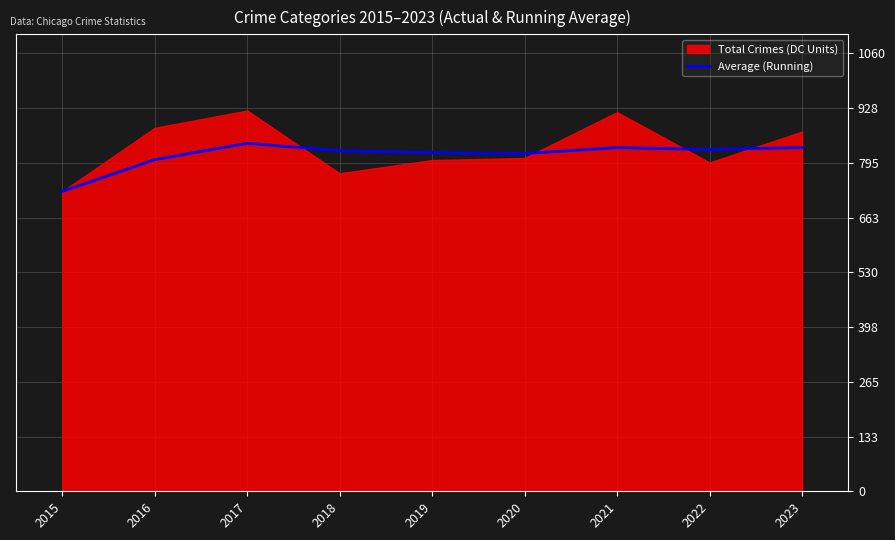

Where is Average (Running) nearest to the value 784?

2016